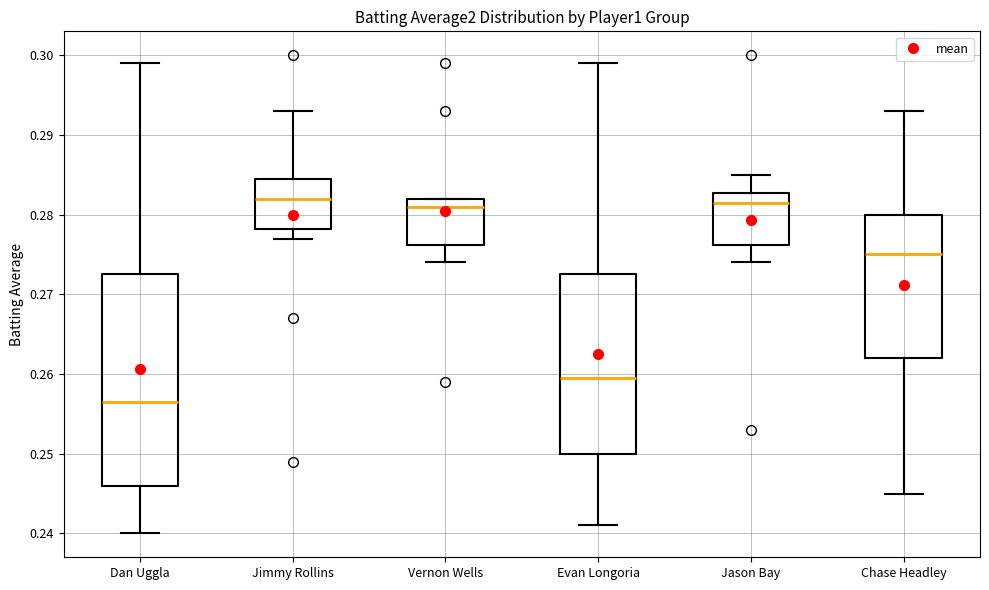

Reading left to right, read every box against the y-axis: the position of its median line, the range the box covers, and the ends of its whiskers. The values are not printed on the chart, so give them approximately, as read against the axis.

Dan Uggla: median 0.257, box 0.246 to 0.273, whiskers 0.240 to 0.299
Jimmy Rollins: median 0.282, box 0.278 to 0.285, whiskers 0.277 to 0.293
Vernon Wells: median 0.281, box 0.276 to 0.282, whiskers 0.274 to 0.282
Evan Longoria: median 0.260, box 0.250 to 0.273, whiskers 0.241 to 0.299
Jason Bay: median 0.282, box 0.276 to 0.283, whiskers 0.274 to 0.285
Chase Headley: median 0.275, box 0.262 to 0.280, whiskers 0.245 to 0.293